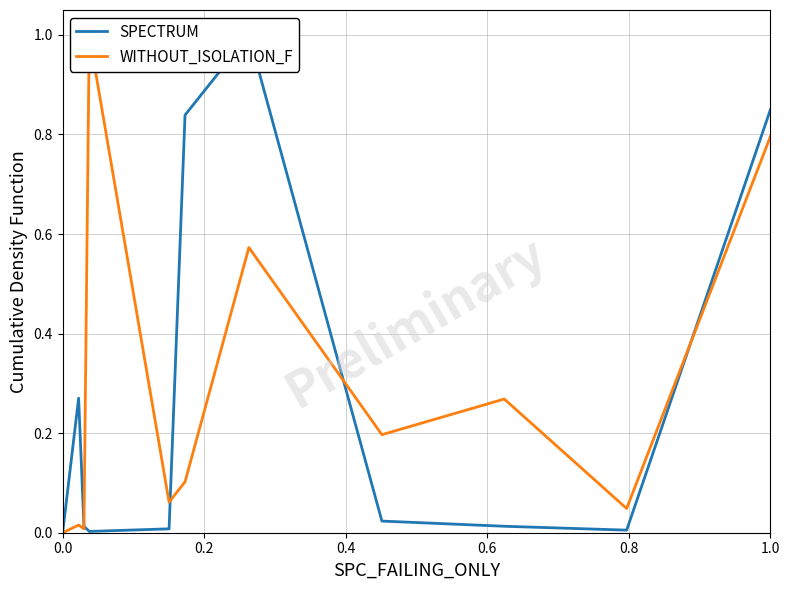

At how many categories does at least one series exceed 0?

10